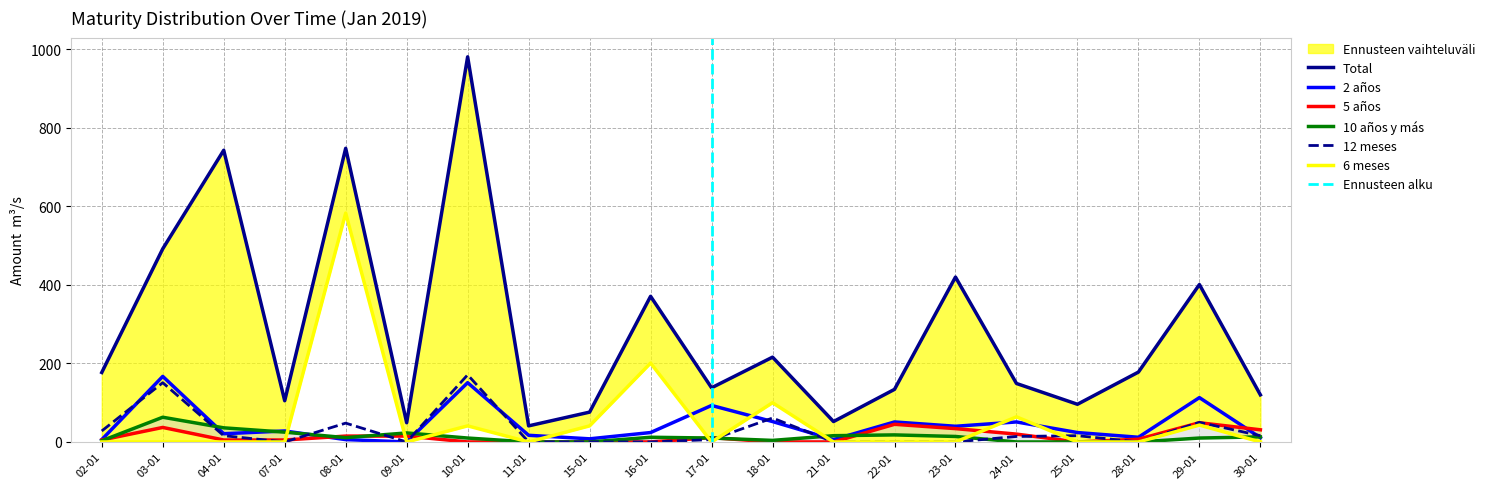

Where do 6 meses and 5 años first cross each other?

07-01 and 08-01